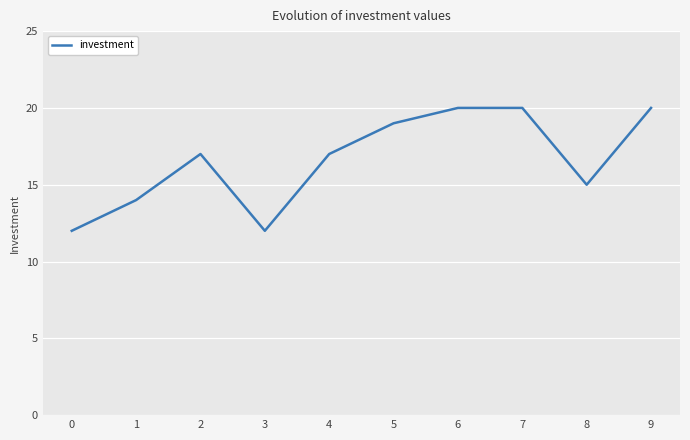

Is this an area chart (filled region under the line)?

No